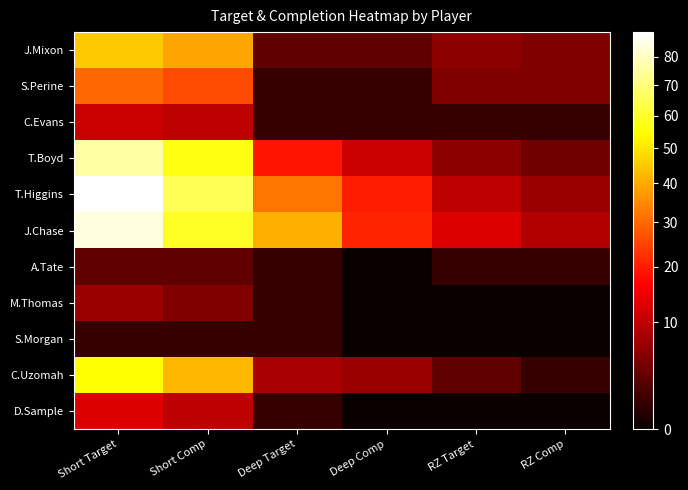

What is the total value across all series at Deep Comp?

64